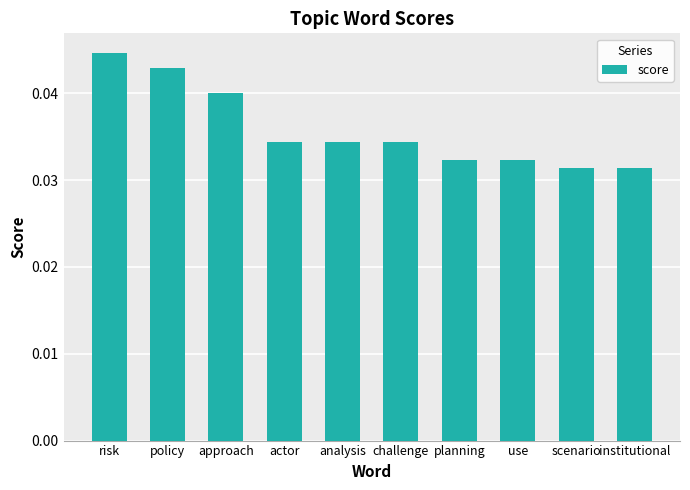

Count the number of categories in the chart.

10